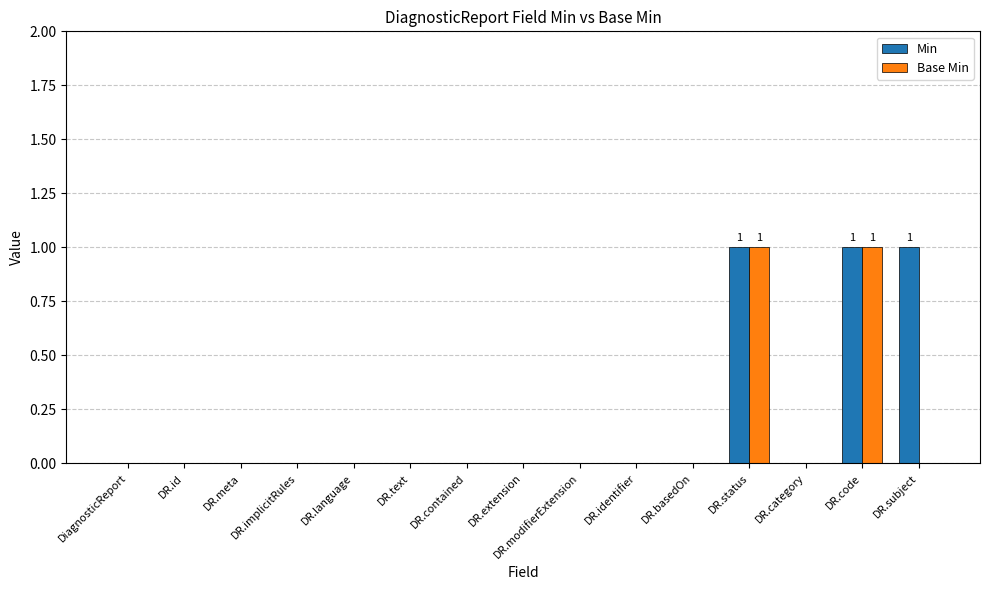

True or false: Min has a value of 1 at DR.id.

False